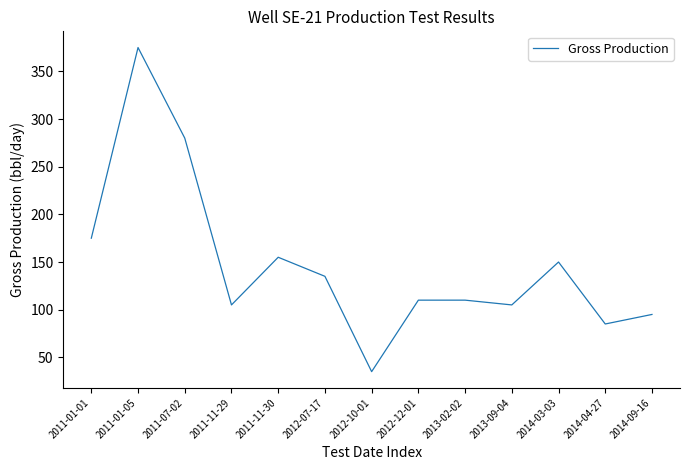

Reading right to left, transcribe all the data shown in this chart.

95	85	150	105	110	110	35	135	155	105	280	375	175